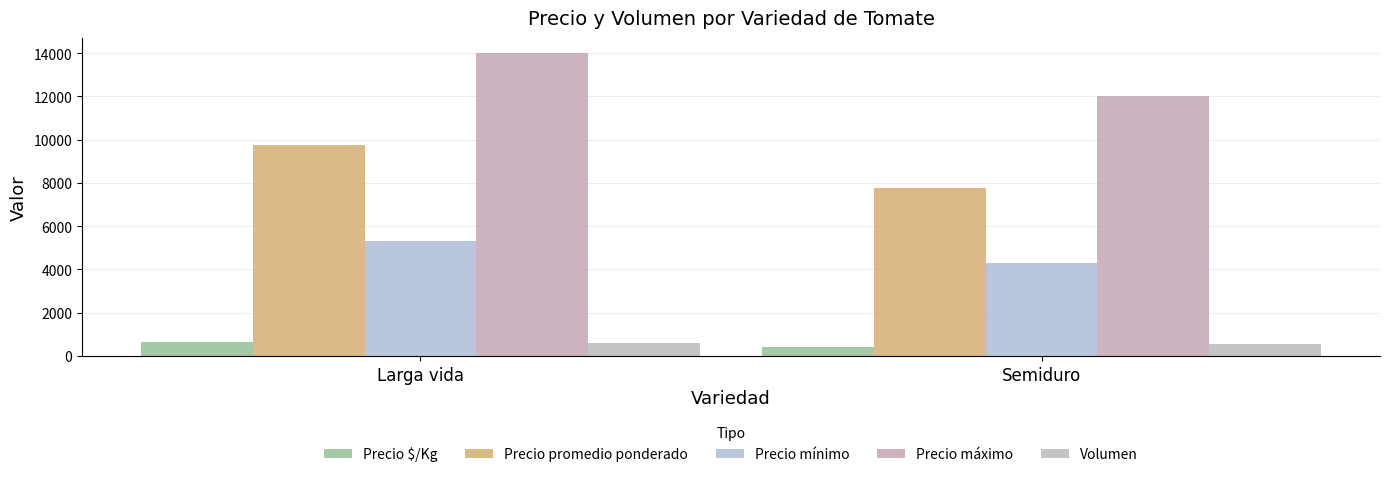

At which category does the chart reach its peak across all series?

Larga vida